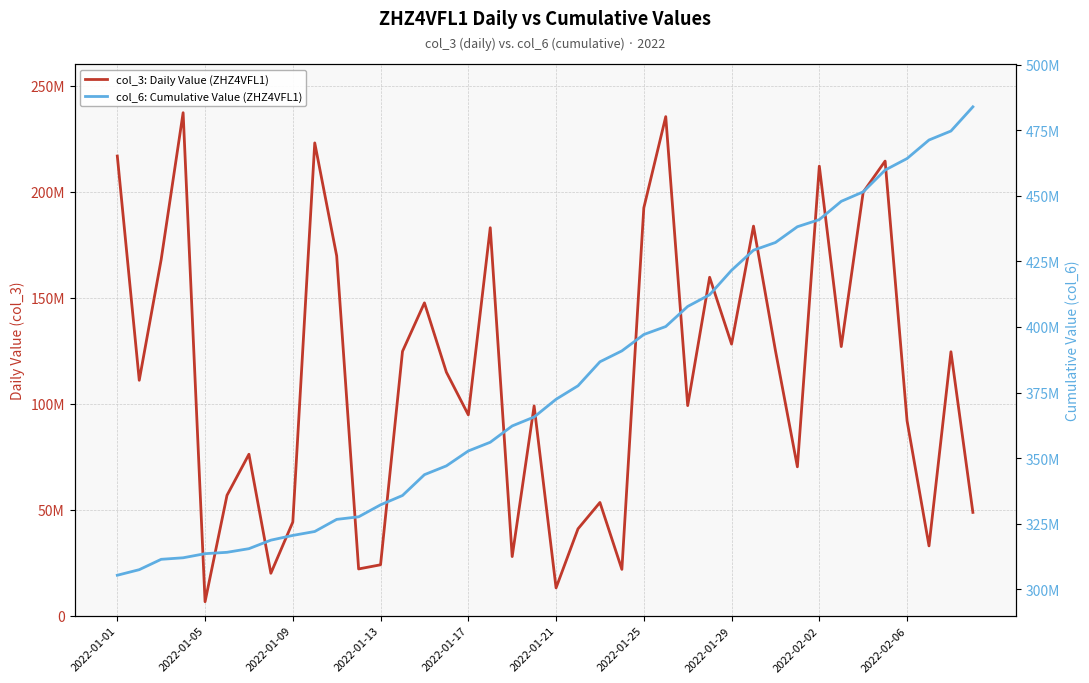

Is this an area chart (filled region under the line)?

No